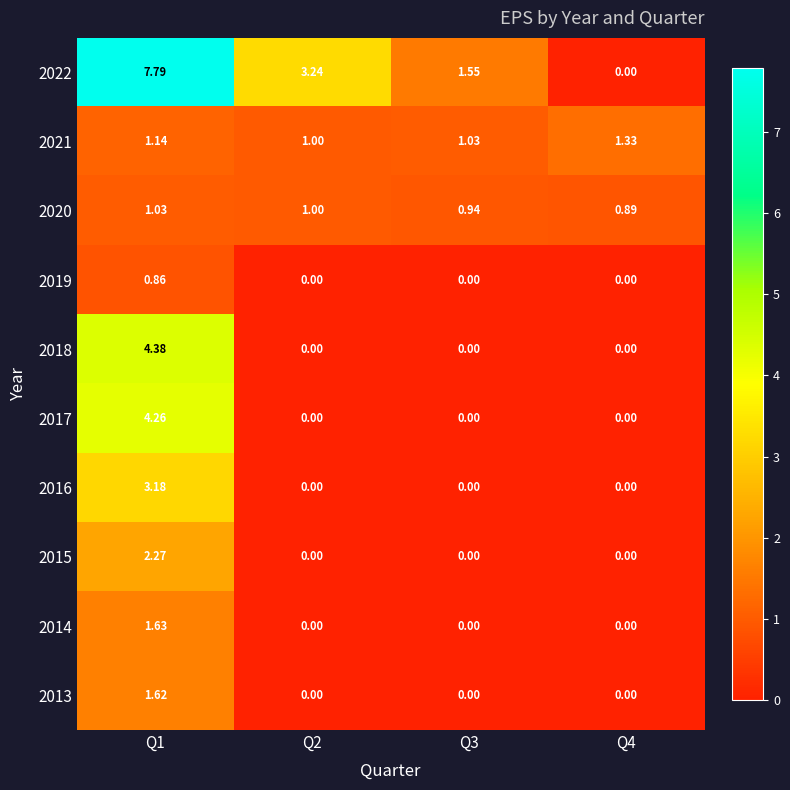

How many values in the 2019 series exceed 0?

1